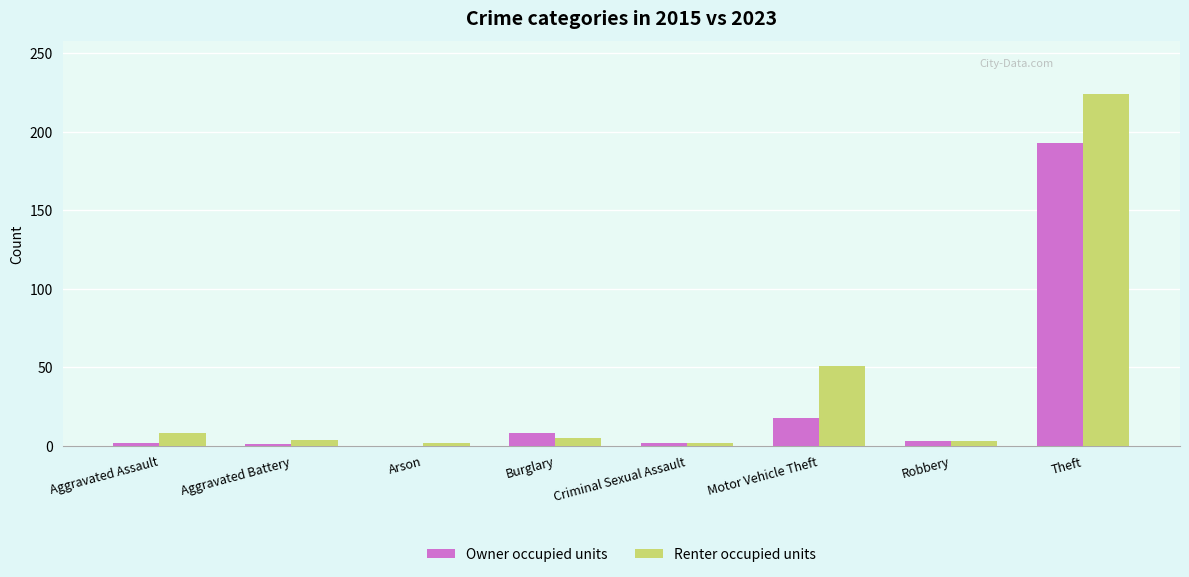

What is the sum of the Renter occupied units values at Aggravated Assault and Motor Vehicle Theft?

59